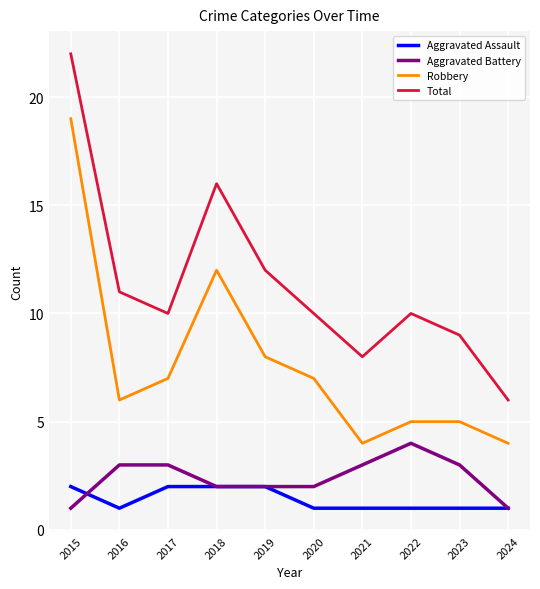

What is the difference between the highest and lowest values at 2020?

9